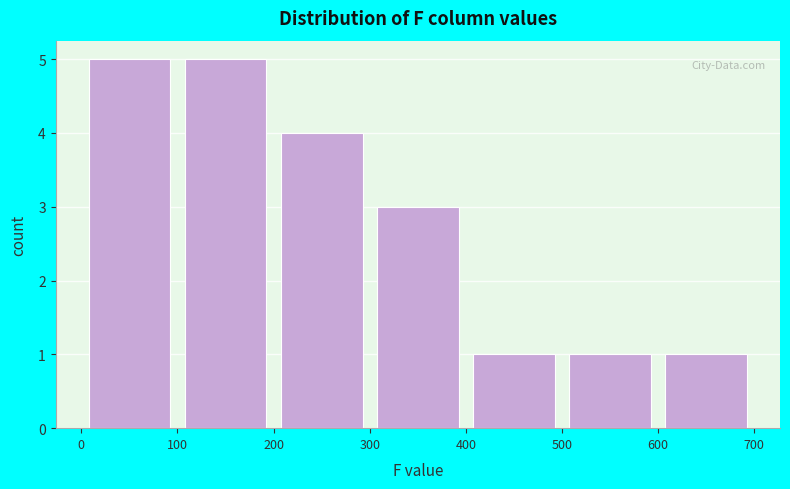

Reading left to right, transcribe this chart: for each bar, give the range it covers on the x-axis and its height. The values are not printed on the chart, so give them approximately, as read against the axis.

0 to 100: 5
100 to 200: 5
200 to 300: 4
300 to 400: 3
400 to 500: 1
500 to 600: 1
600 to 700: 1